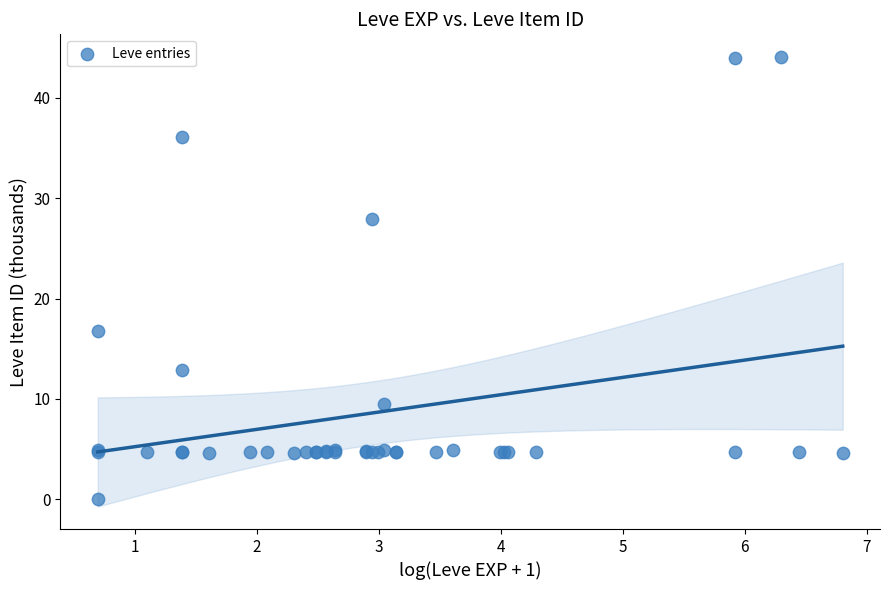

What Y value in the scatter plot is closest to 22?

16.7